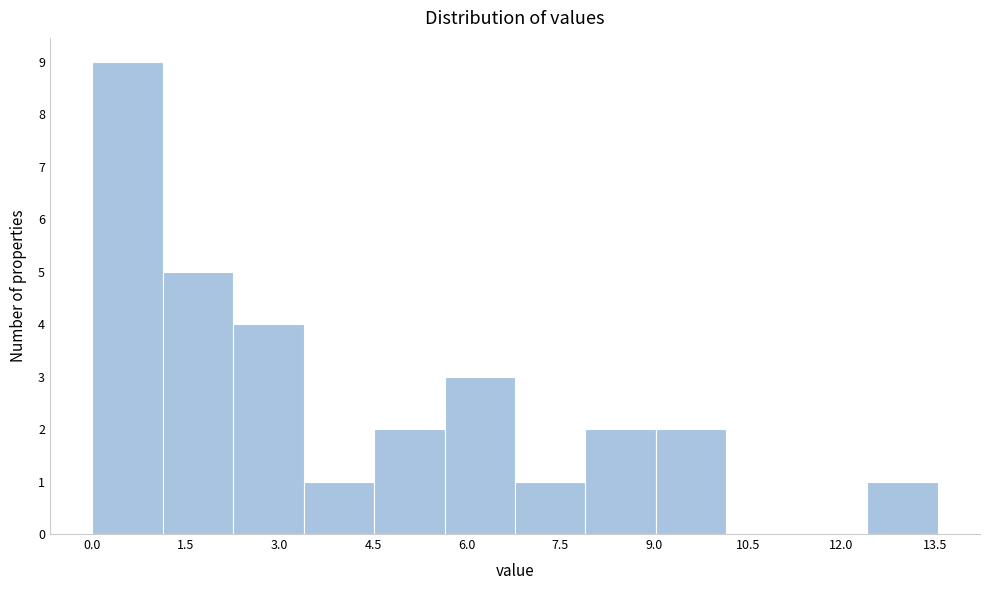

Which range on the x-axis has the tallest bar?

0.0 to 1.2